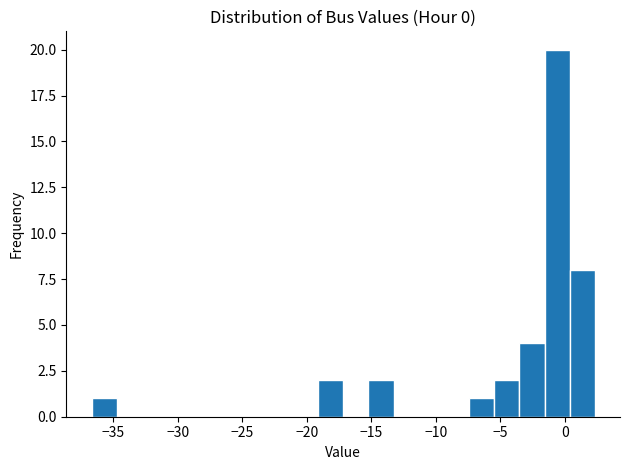

Read against the x-axis, roughly where is the centre of the tallest bar?

-0.5